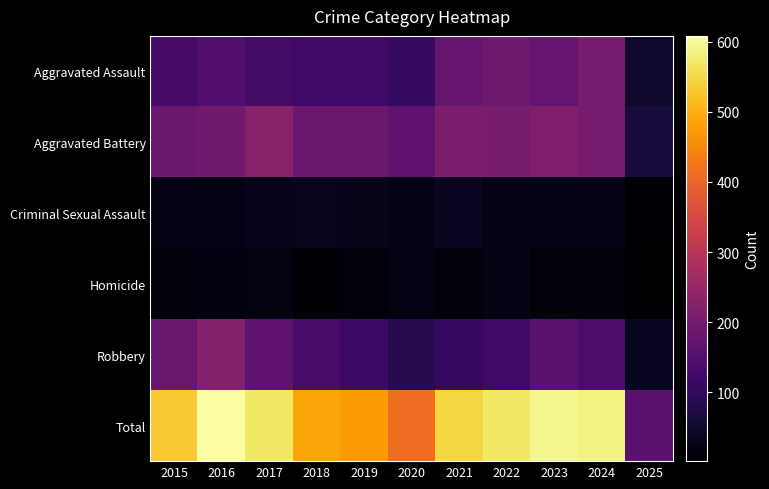

Rank the series by their maximum value, from lowest to highest.

Homicide, Criminal Sexual Assault, Aggravated Assault, Robbery, Aggravated Battery, Total